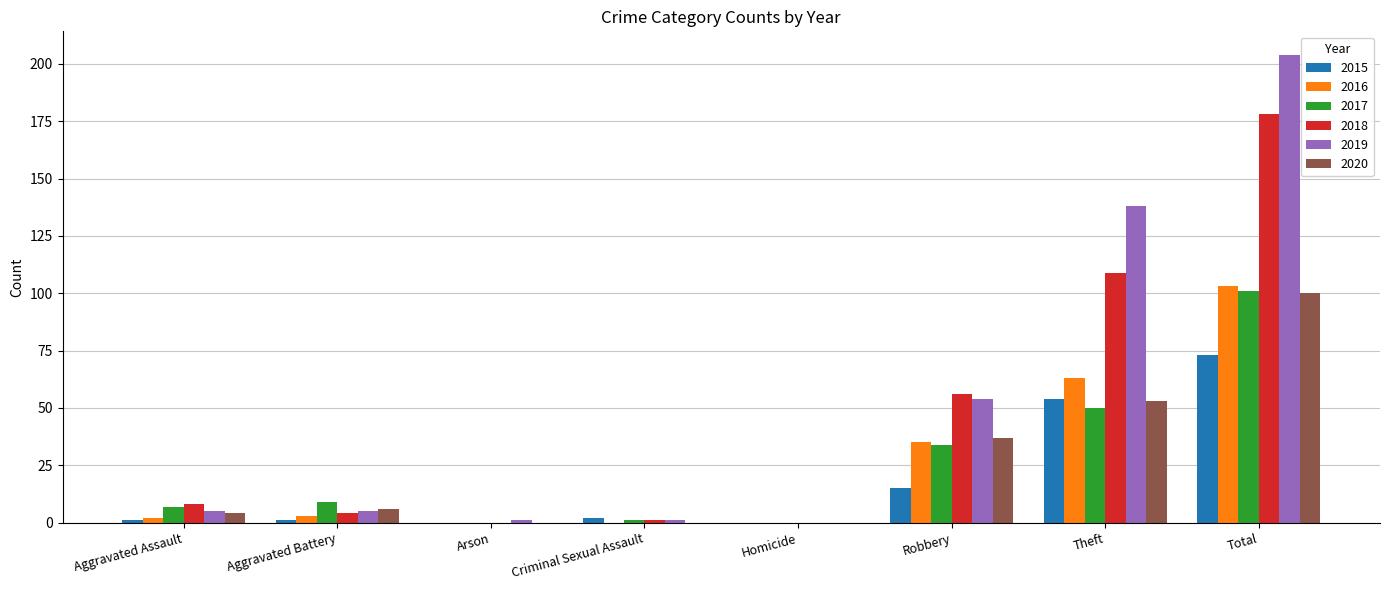

Is the value of 2018 at Aggravated Assault greater than the value of 2017 at Criminal Sexual Assault?

Yes